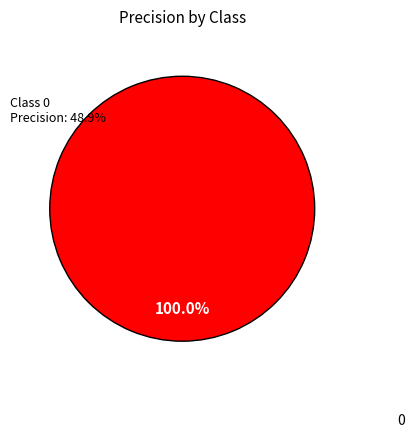

Is there a majority slice in this chart?

Yes